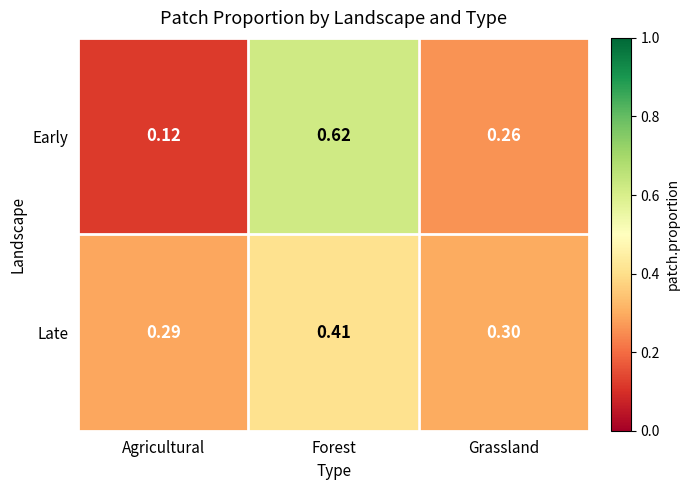

Rank the series by their maximum value, from lowest to highest.

Late, Early